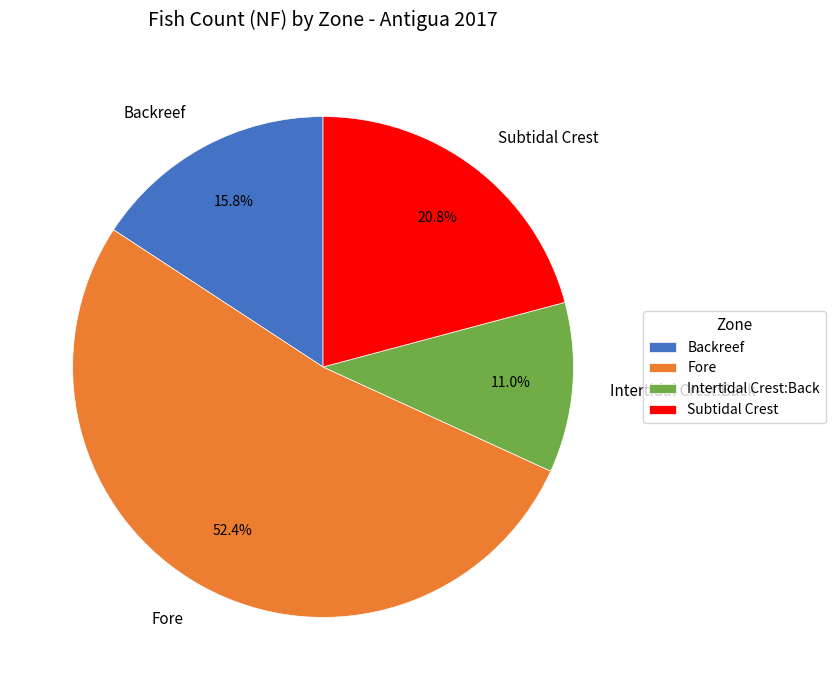

To the nearest percent, what is the difference between the Intertidal Crest:Back and Fore slice percentages?

41%